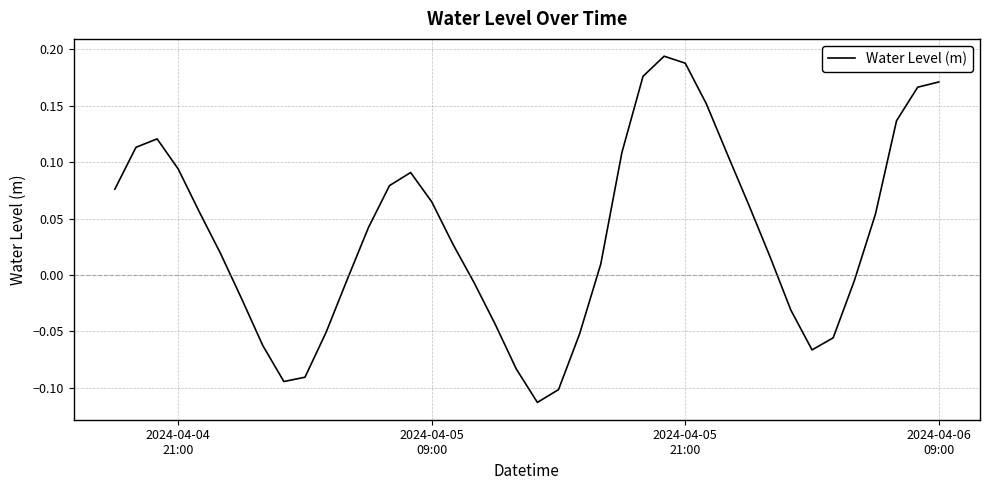

What is the difference between the maximum and minimum values?

0.3